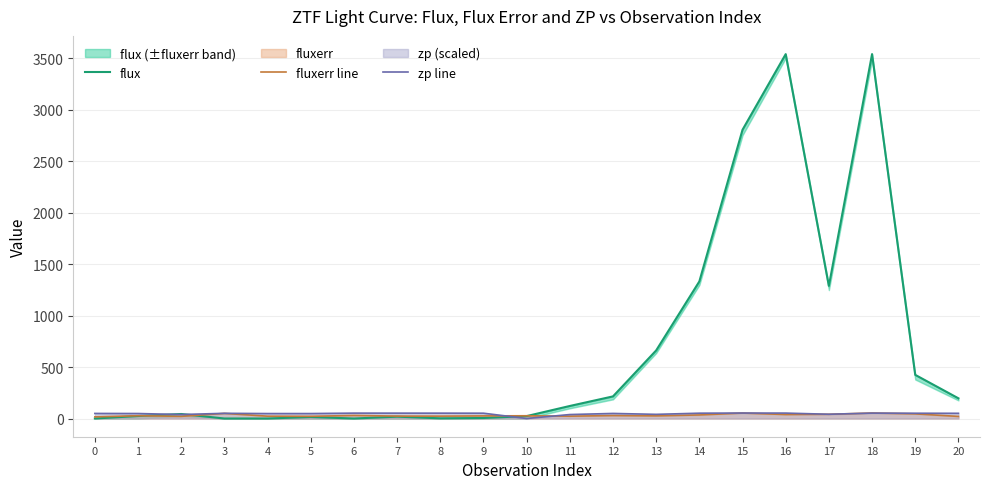

How many interior local peaks does the zp line series have?

5